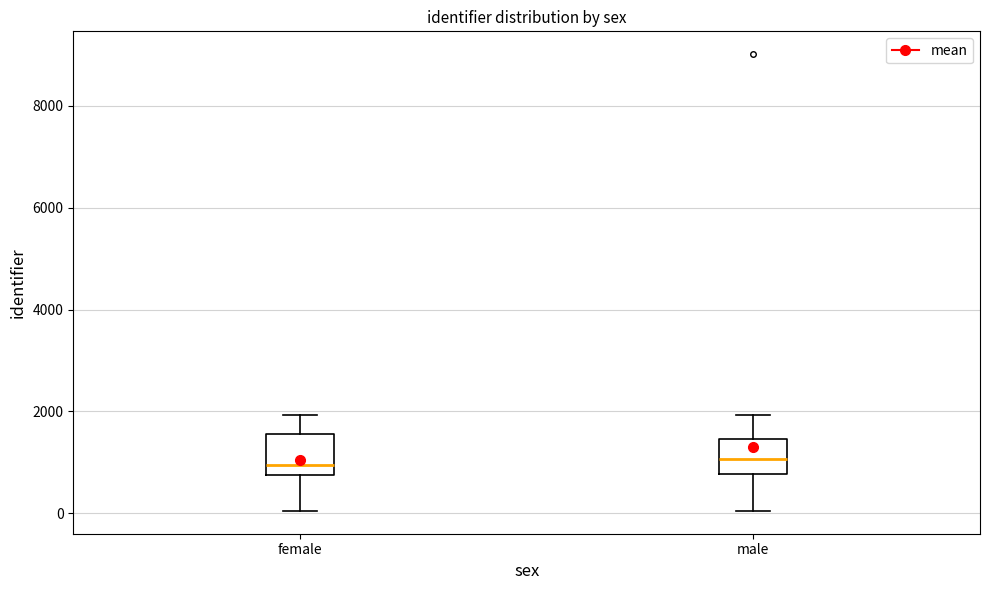

Reading left to right, transcribe this box plot: for each box, give where its median line is, the range the box spans, and where its two whiskers end, as read against the y-axis. The values are not printed on the chart, so give them approximately, as read against the axis.

female: median 1000, box 800 to 1600, whiskers 0 to 2000
male: median 1000, box 800 to 1400, whiskers 0 to 2000